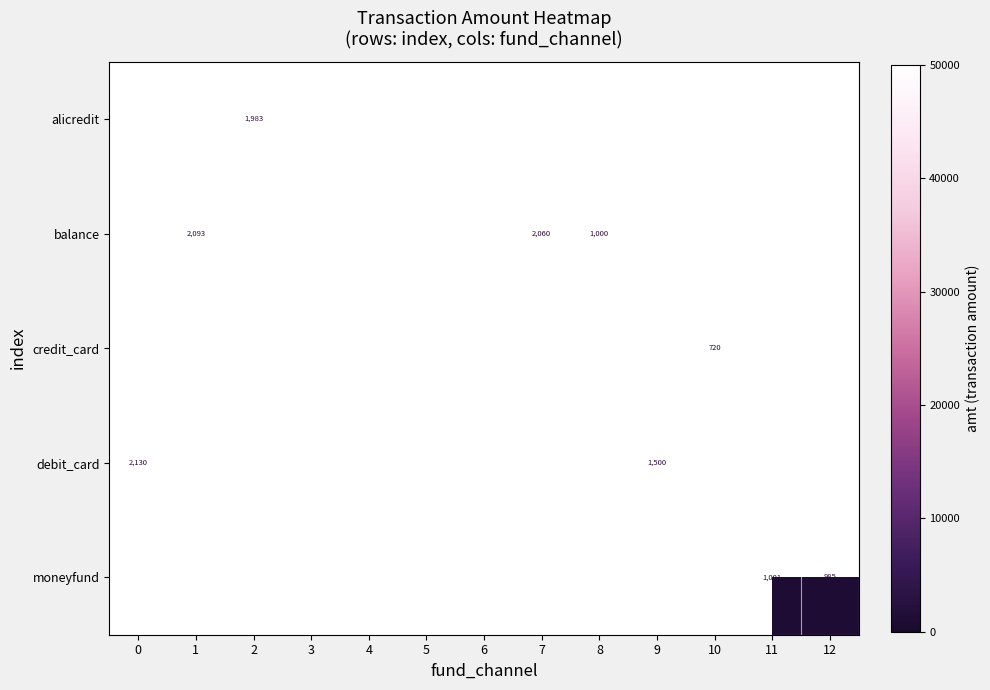

True or false: balance has a value of 444.6 at 1.

False